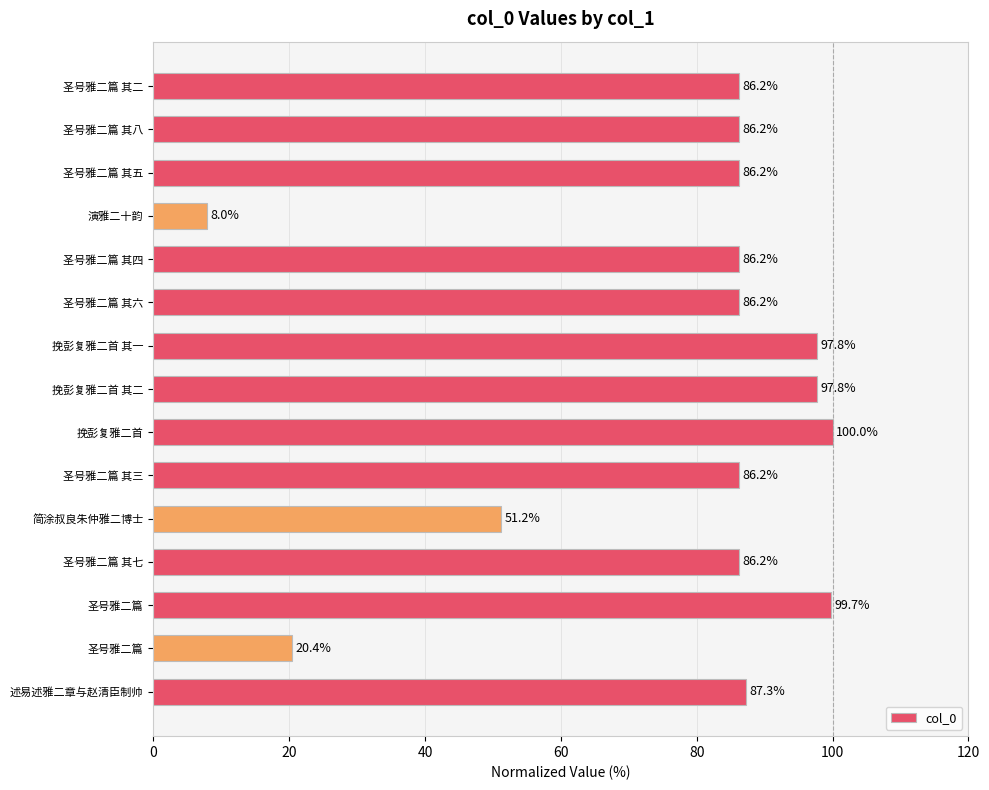

Where is the data nearest to the value 53?

简涂叔良朱仲雅二博士